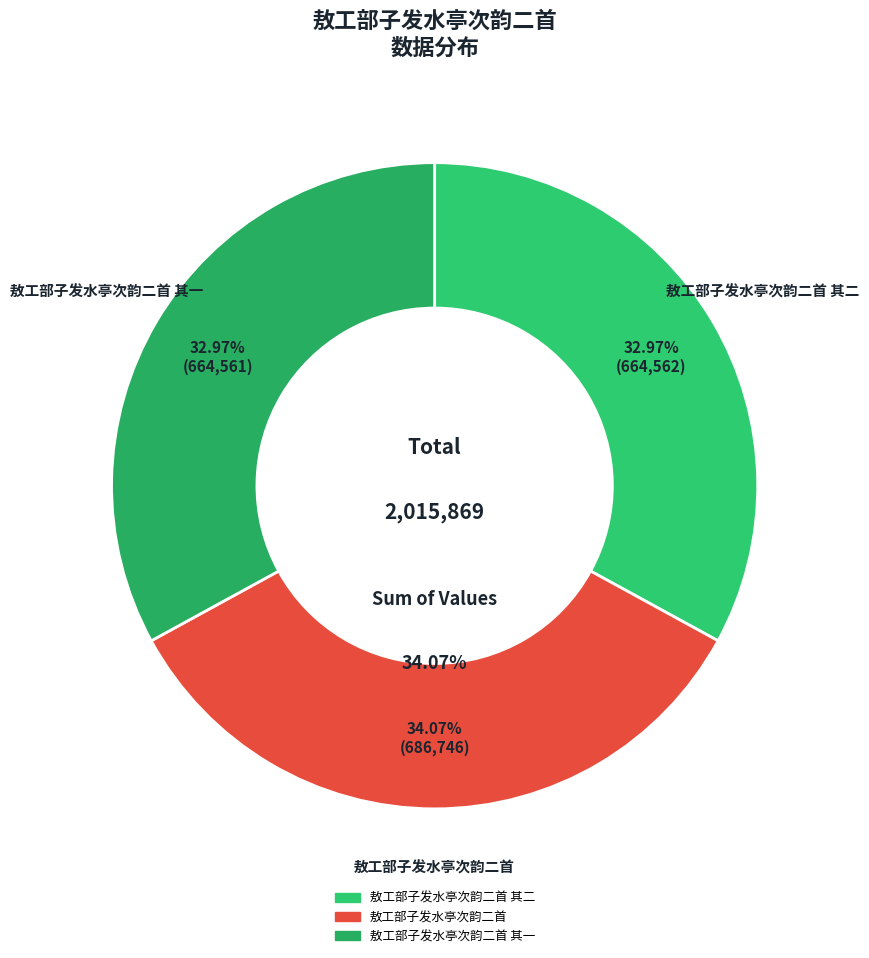

The 敖工部子发水亭次韵二首 其二 slice represents 33% of the pie. True or false?

True